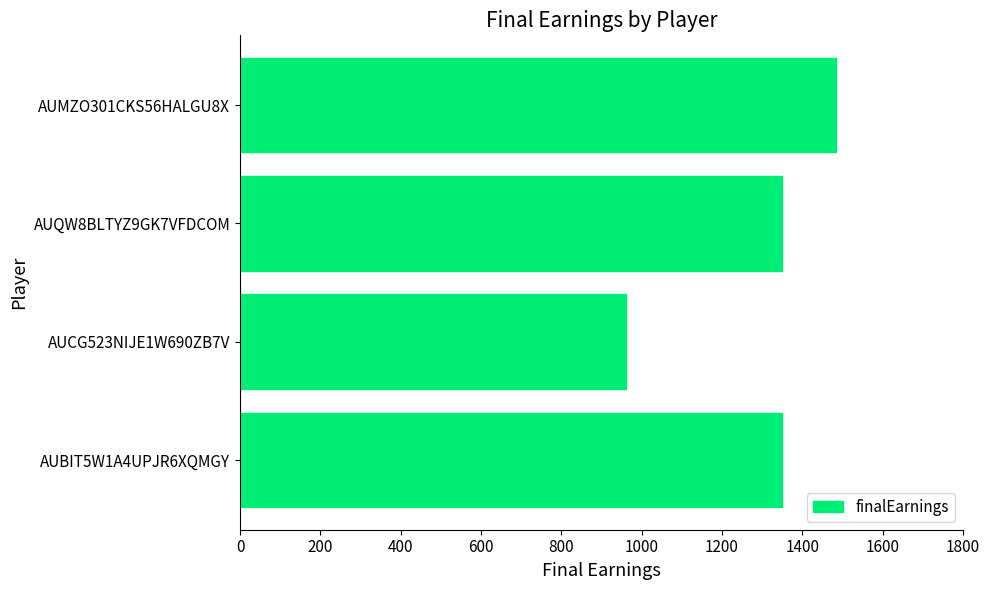

Which label corresponds to the largest value in the chart?

AUMZO301CKS56HALGU8X